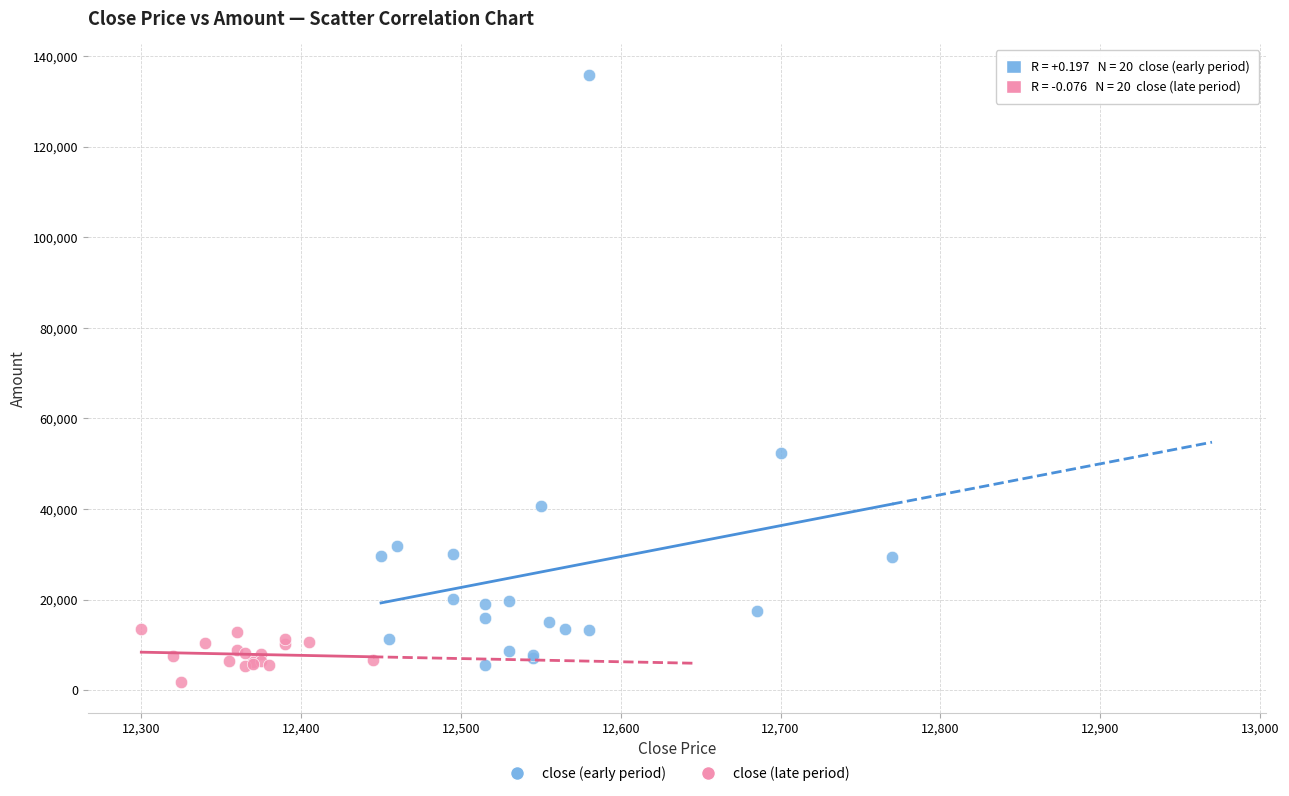

Which series has the widest spread of Y values?

close (early period)